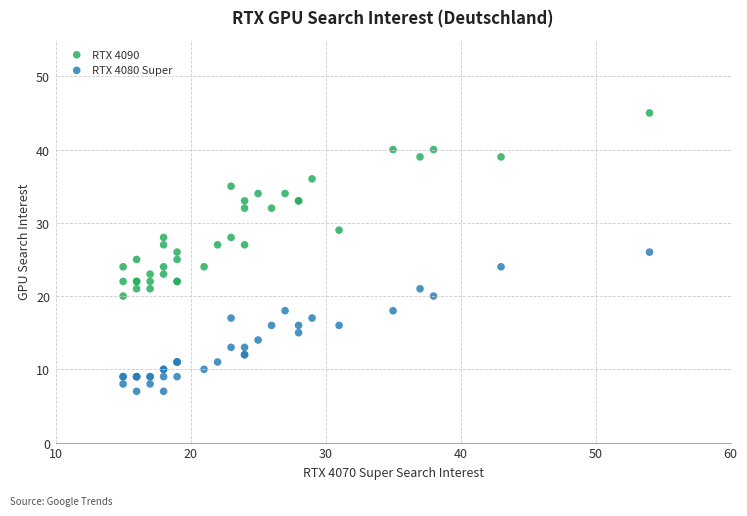

Which series reaches the maximum Y coordinate?

RTX 4090